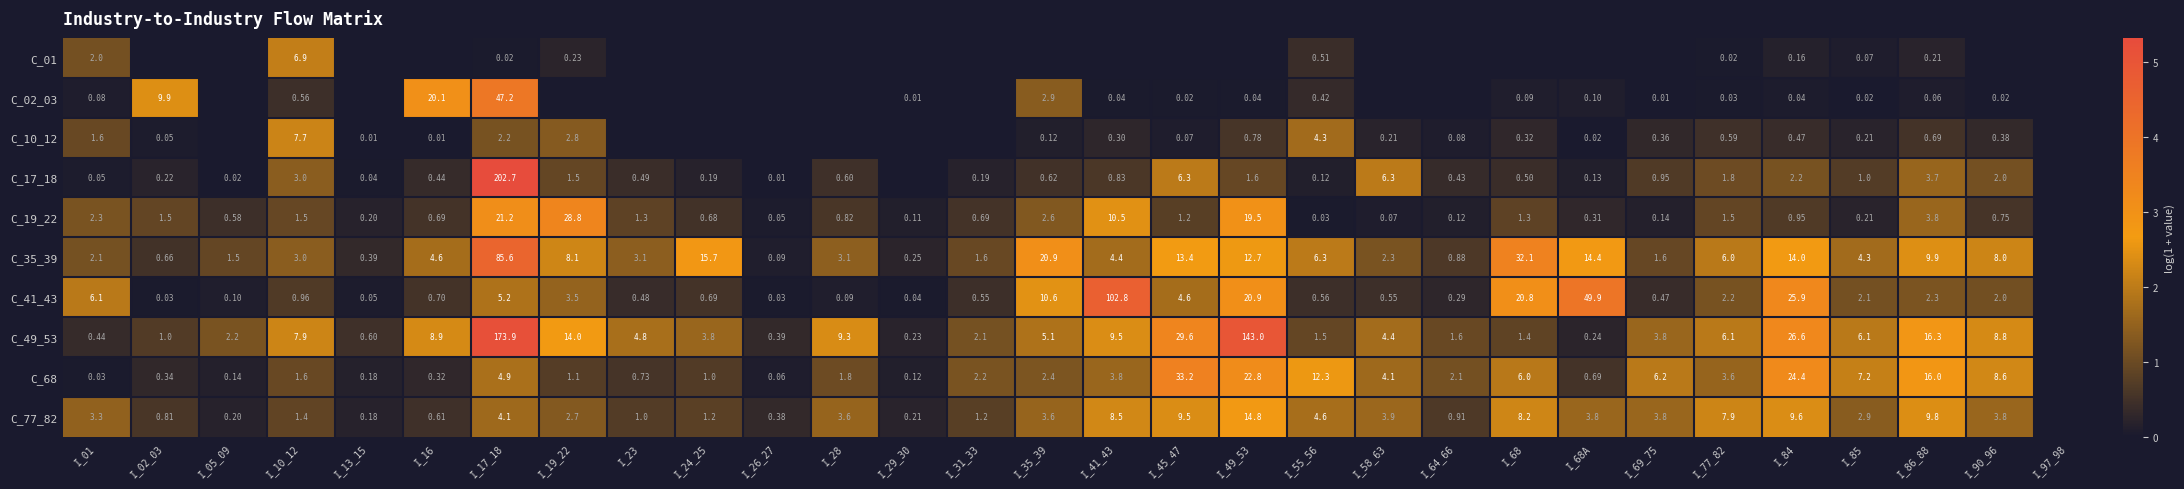

Is the value of C_68 at I_68A greater than the value of C_19_22 at I_23?

No